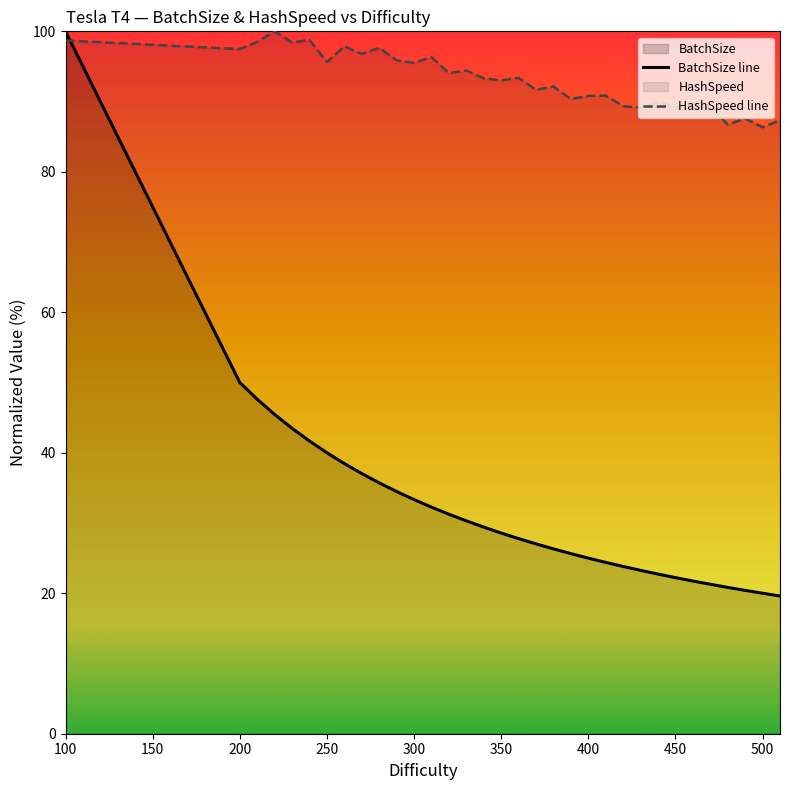

Which series has the largest range (max minus min)?

BatchSize line